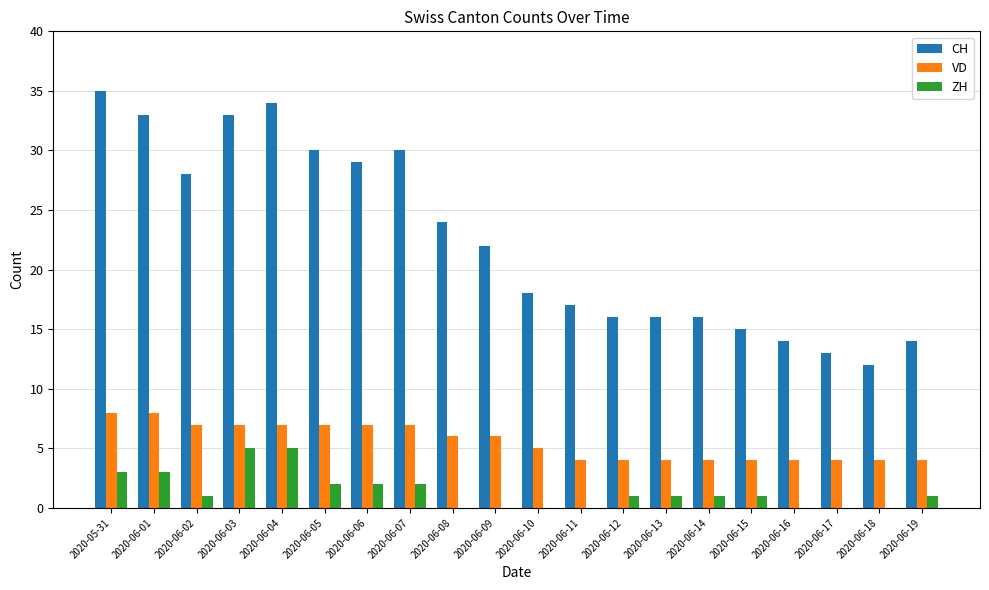

Is the value of CH at 2020-06-04 greater than the value of ZH at 2020-06-12?

Yes